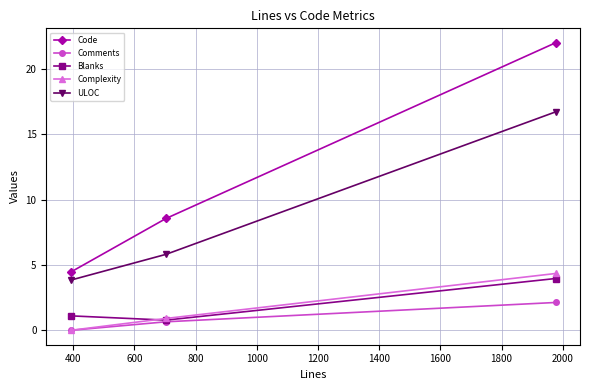

Reading left to right, transcribe all the data shown in this chart.

Code: 4.4	8.6	22.0
Comments: 0.0	0.7	2.1
Blanks: 1.1	0.8	4.0
Complexity: 0.0	0.9	4.3
ULOC: 3.8	5.8	16.7